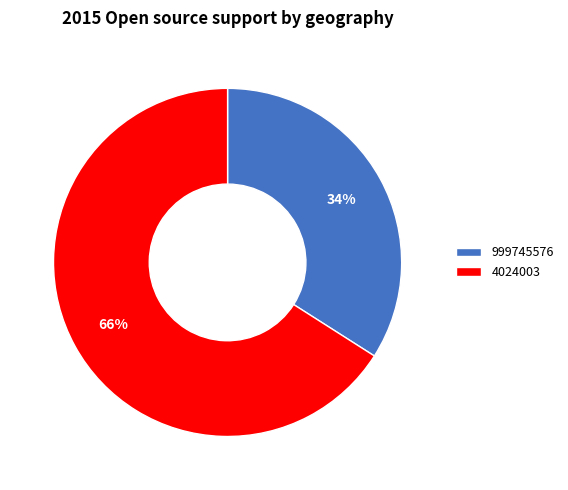

Rank the categories by value from highest to lowest.

4024003, 999745576